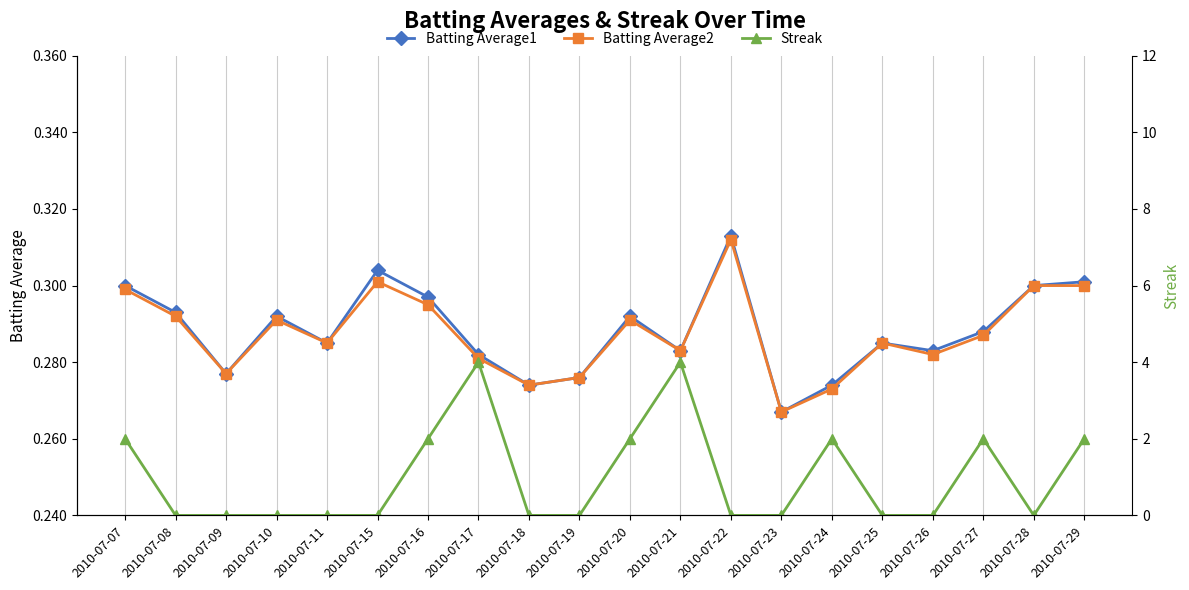

What is the spread (max minus min) of values at 2010-07-18?

0.3